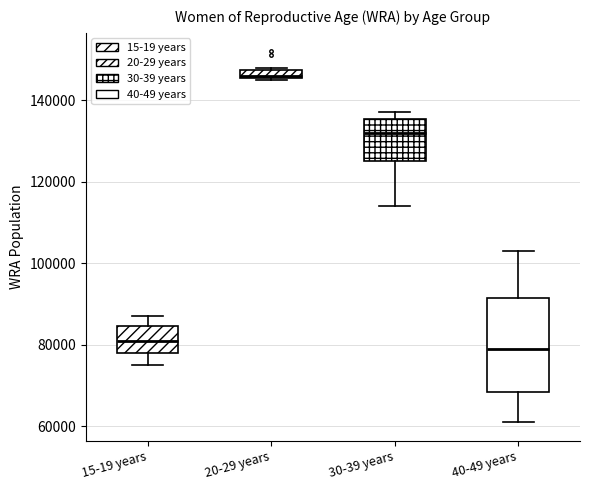

Where does the median line of the box for 15-19 years sit on the y-axis? The values are not printed on the chart, so give them approximately, as read against the axis.

82000